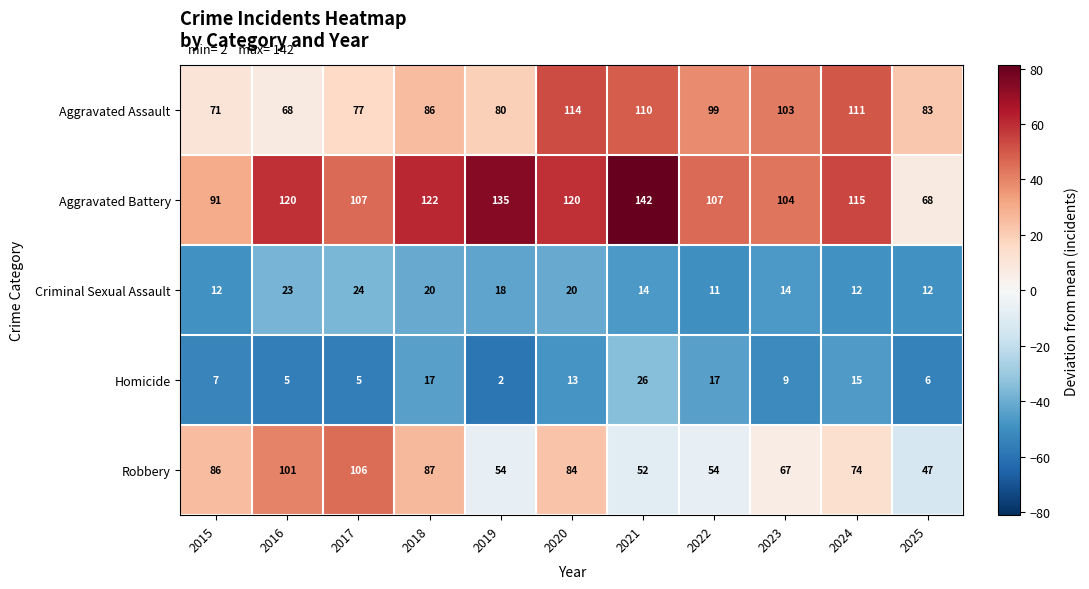

Which series changed the most between 2016 and 2023?

Aggravated Assault